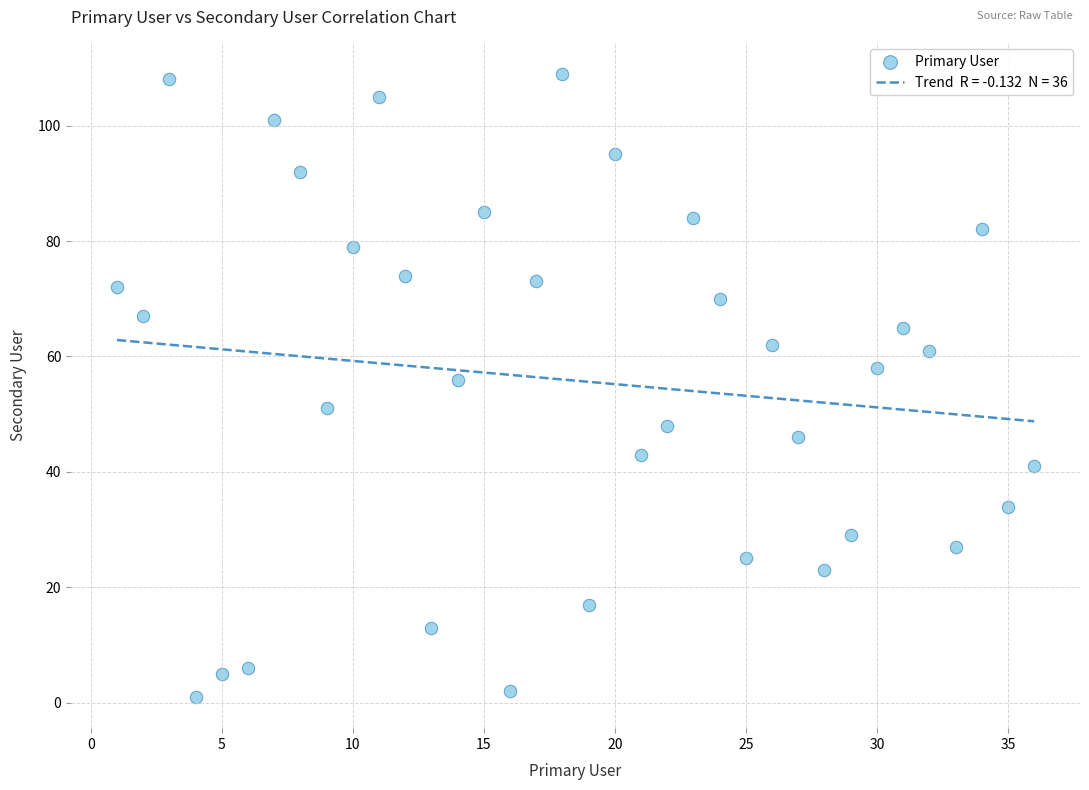

What is the range of Y values (max minus min)?

108